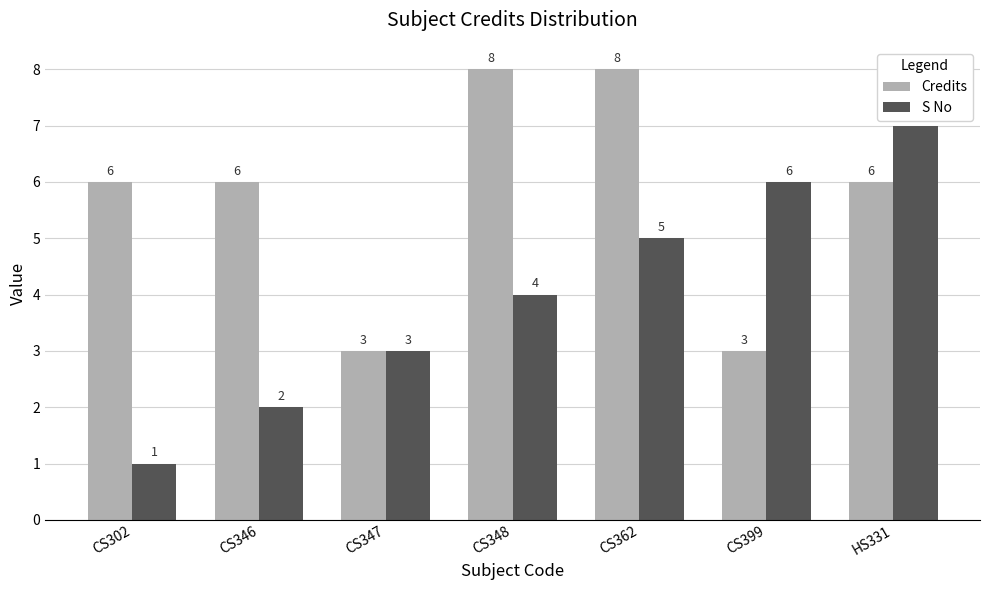

Reading left to right, what are all the values shown in this chart?

Credits: 6	6	3	8	8	3	6
S No: 1	2	3	4	5	6	7